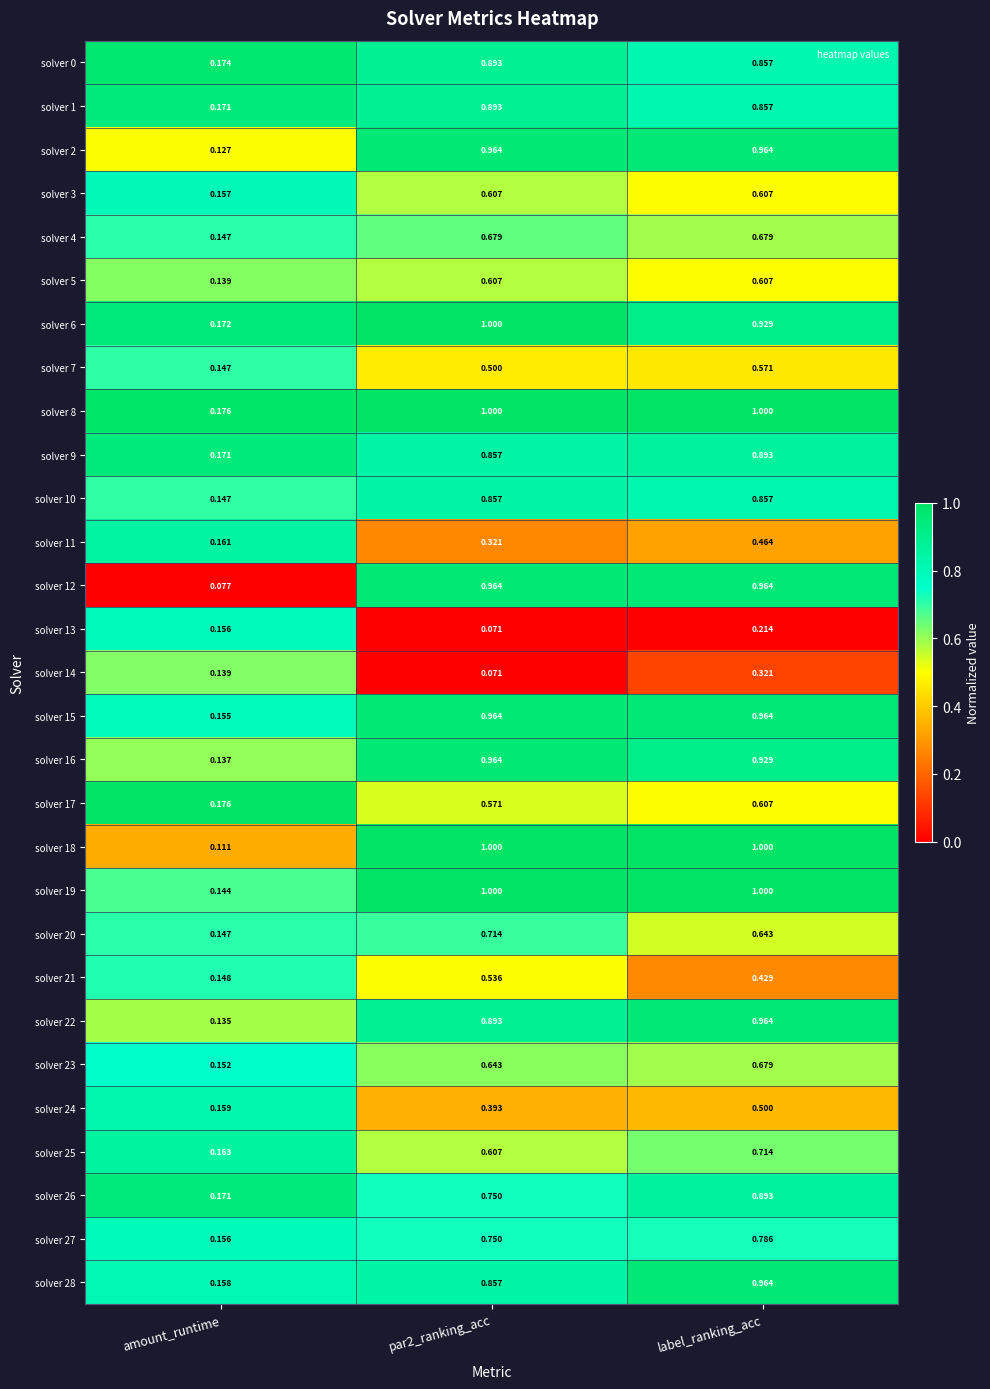

Is the value of solver 17 at par2_ranking_acc greater than the value of solver 6 at amount_runtime?

Yes